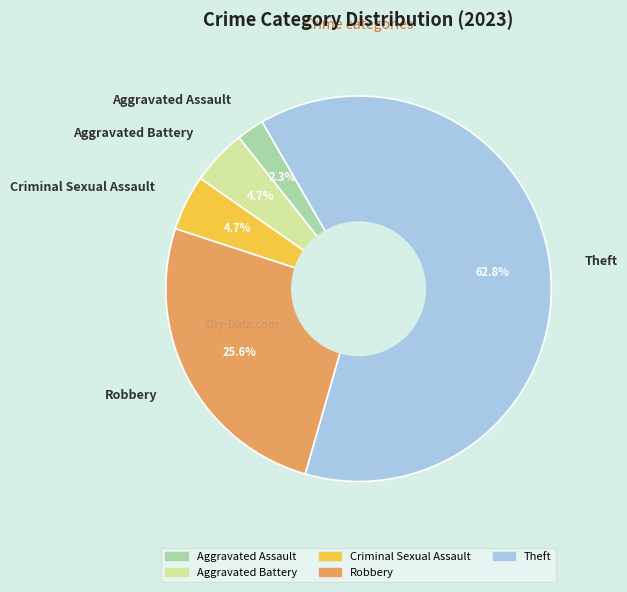

What percentage is the Theft slice, to the nearest percent?

63%